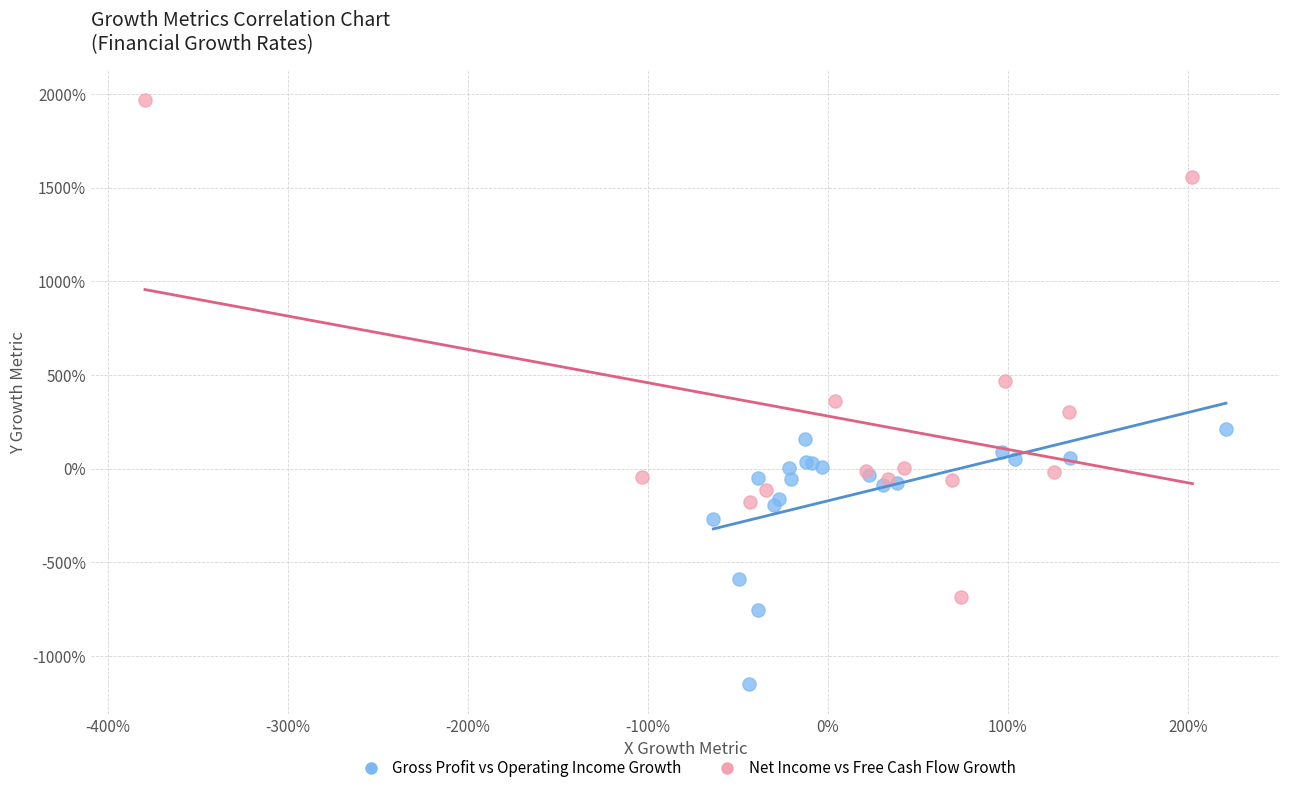

What are all the series names shown in the legend?

Gross Profit vs Operating Income Growth, Net Income vs Free Cash Flow Growth